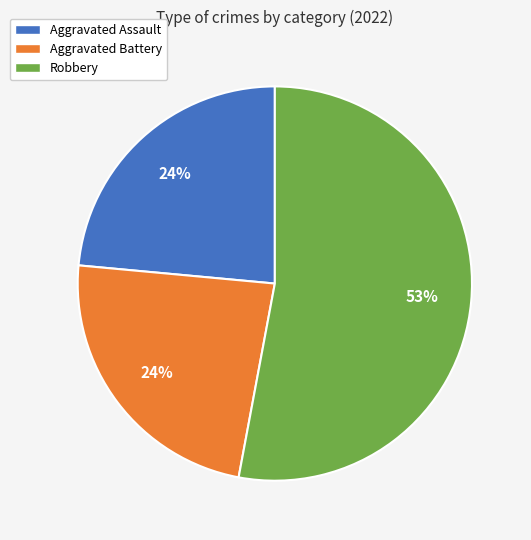

How many slices are in this pie chart?

3